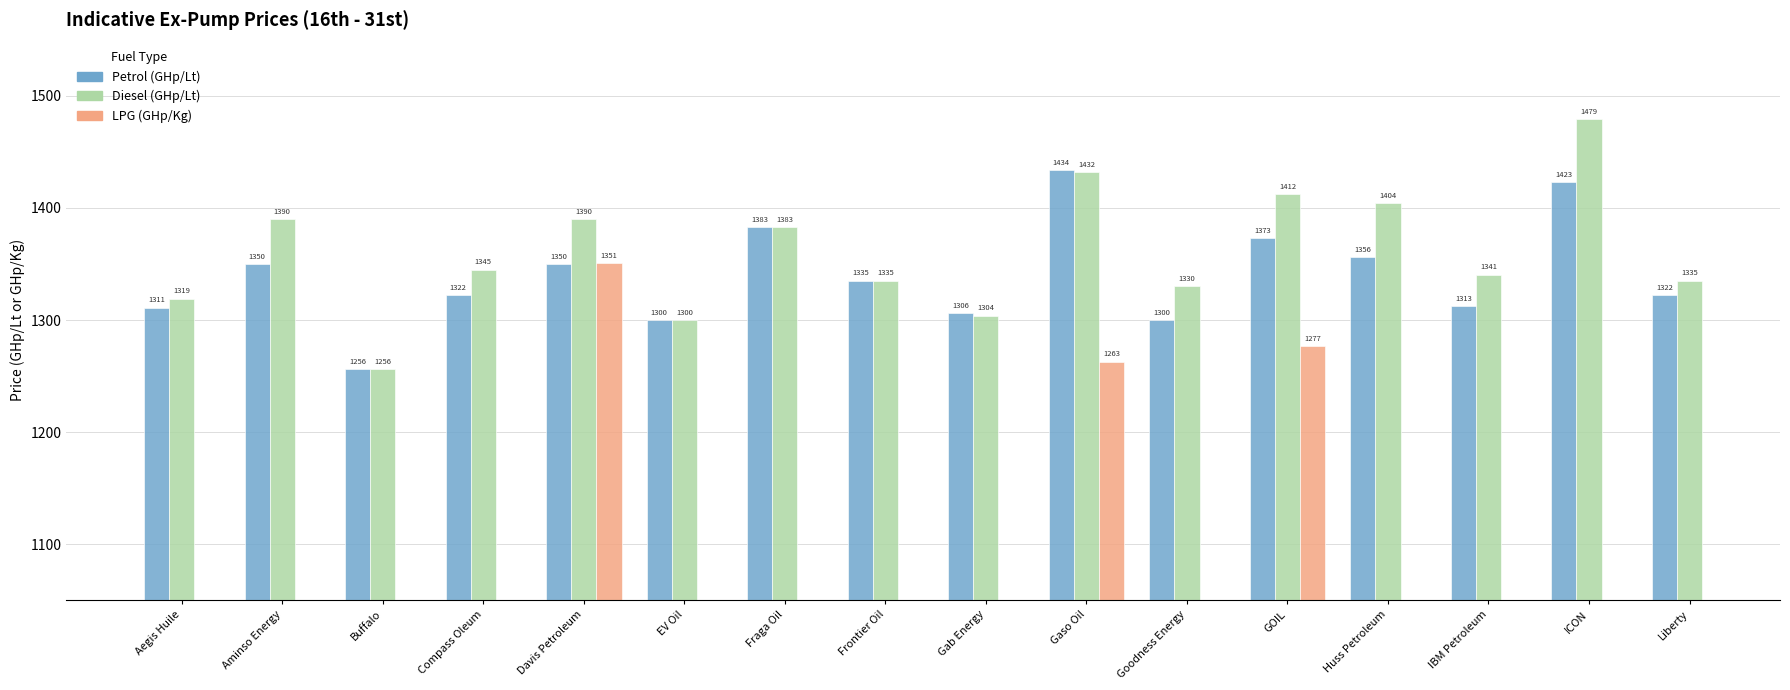

What is the sum of all Petrol (GHp/Lt) values?

21433.1